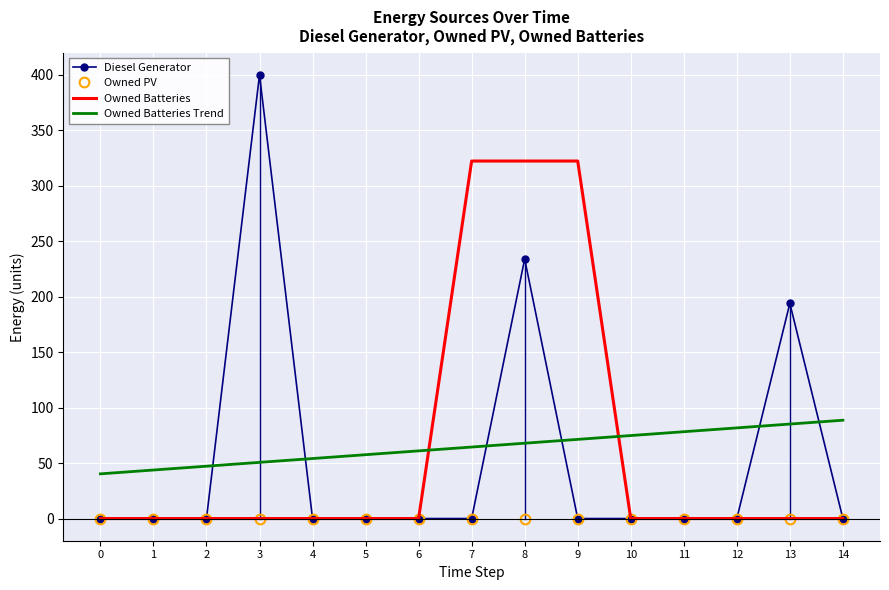

The Owned Batteries series shows 0.0 at 1. True or false?

True